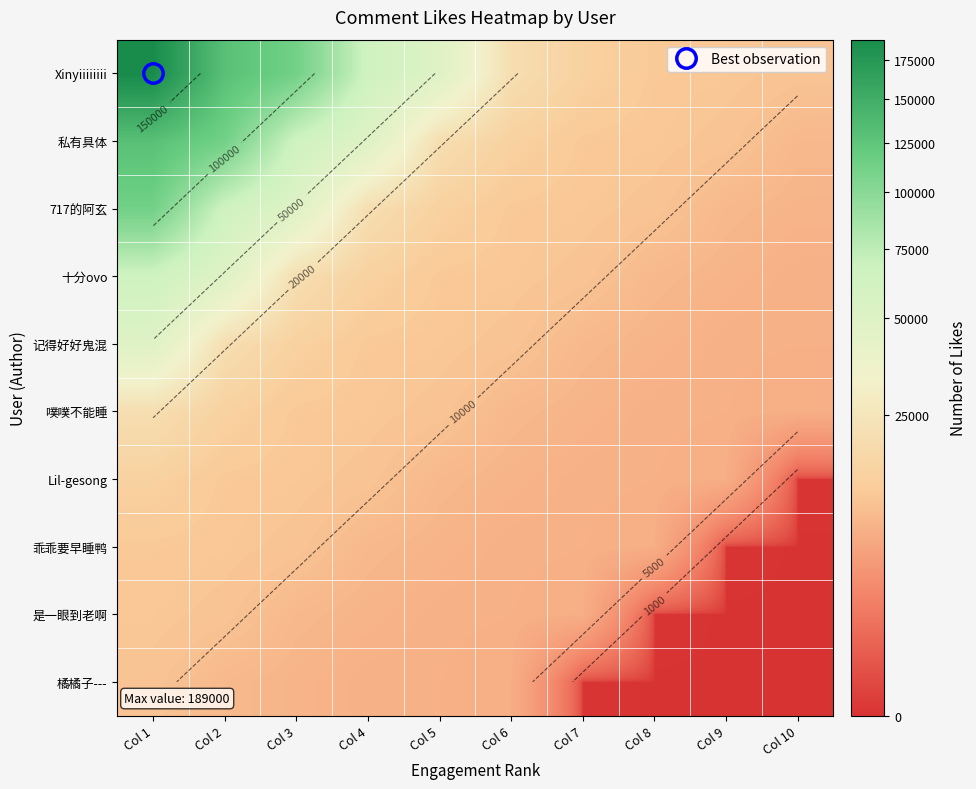

Is the value of 噗噗不能睡 at Col 4 greater than the value of 717的阿玄 at Col 4?

No